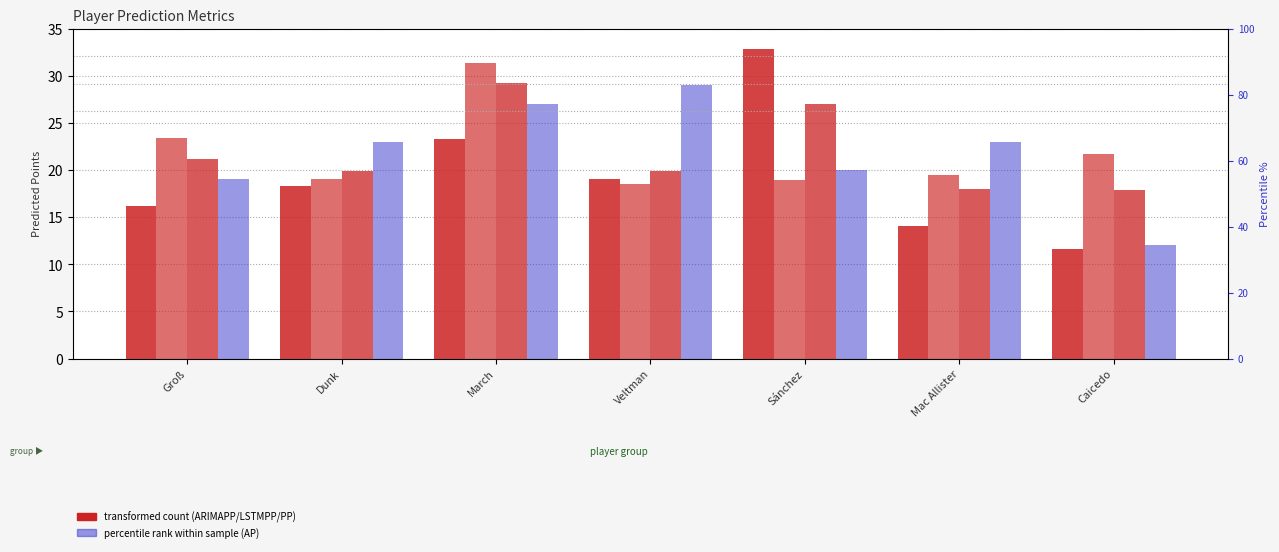

List the labels in order of AP value, smallest first.

Caicedo, Groß, Sánchez, Dunk, Mac Allister, March, Veltman